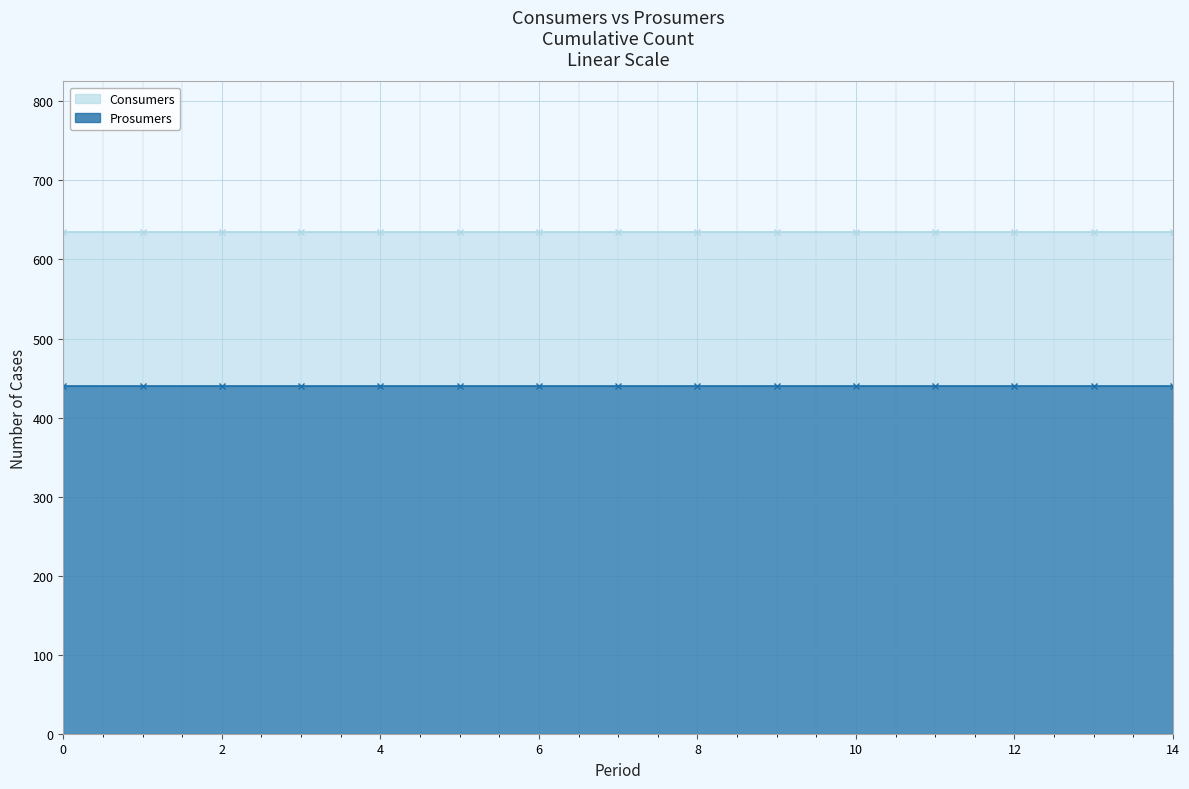

Rank the series by their average value, from highest to lowest.

Consumers, Prosumers